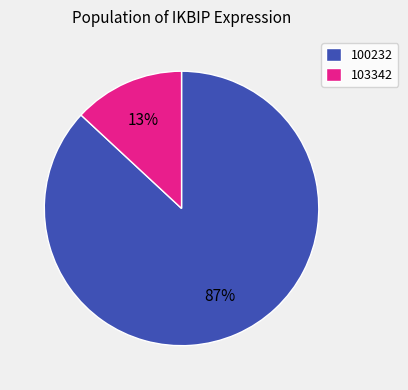

True or false: 100232 accounts for 87% of the total.

True